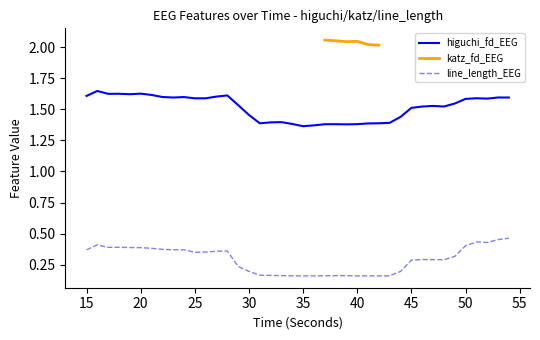

What is the average value of the line_length_EEG series?

0.3